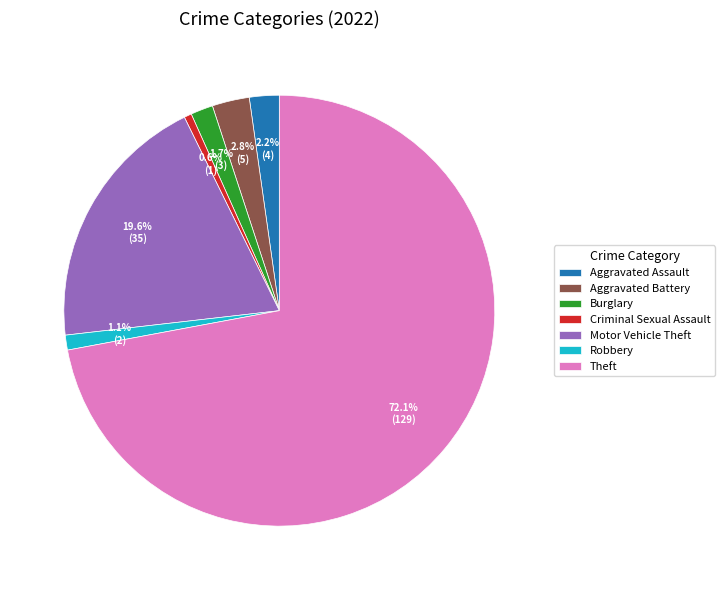

What is the largest slice in the pie chart?

Theft